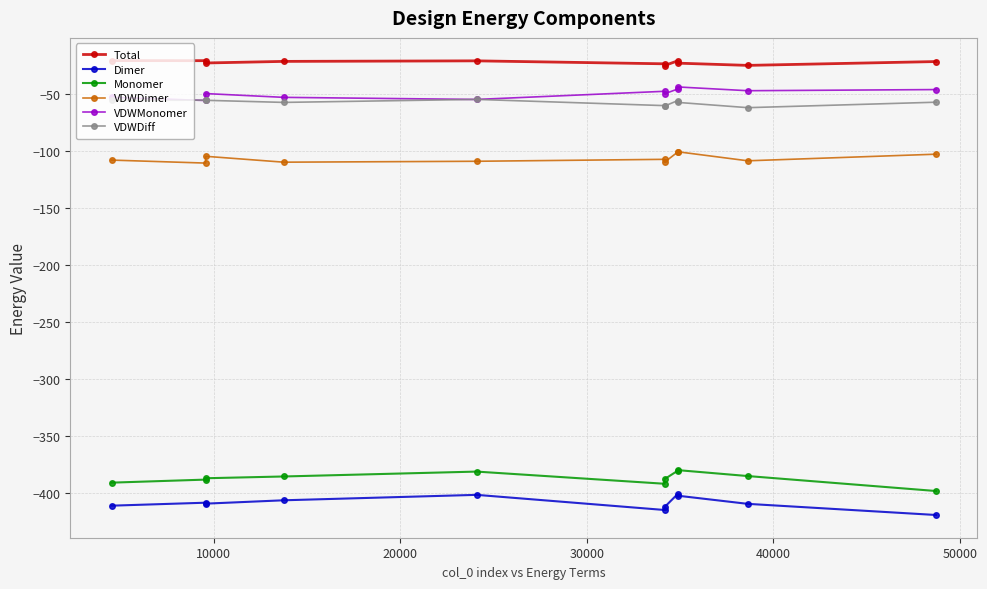

What is the highest value of the Total series?

-20.2